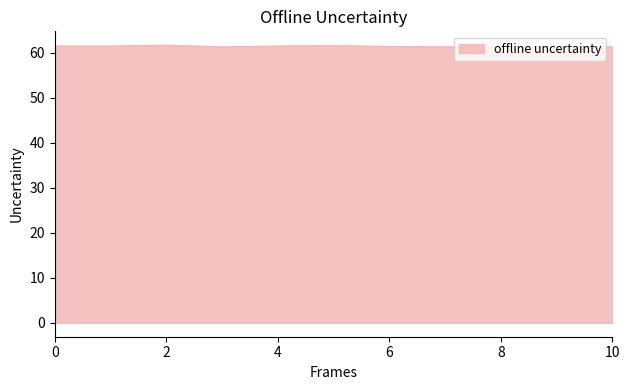

What is the minimum value shown in the chart?

61.4